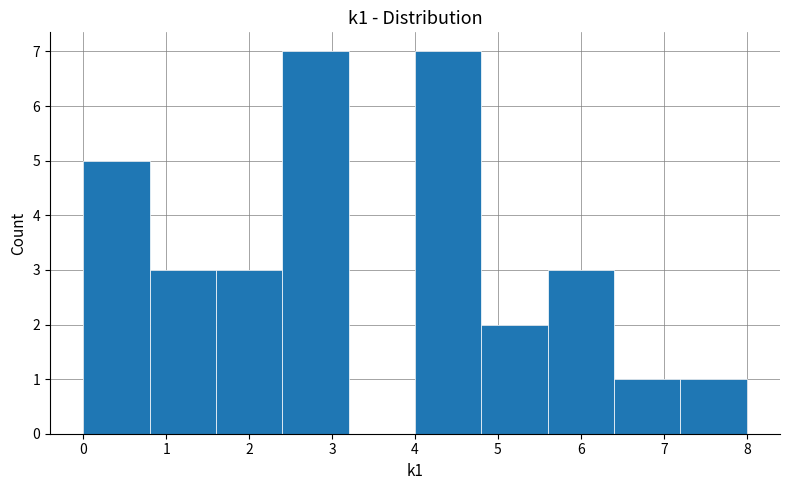

Reading left to right, transcribe this chart: for each bar, give the range it covers on the x-axis and its height. The values are not printed on the chart, so give them approximately, as read against the axis.

0.0 to 0.8: 5
0.8 to 1.6: 3
1.6 to 2.4: 3
2.4 to 3.2: 7
3.2 to 4.0: 0
4.0 to 4.8: 7
4.8 to 5.6: 2
5.6 to 6.4: 3
6.4 to 7.2: 1
7.2 to 8.0: 1